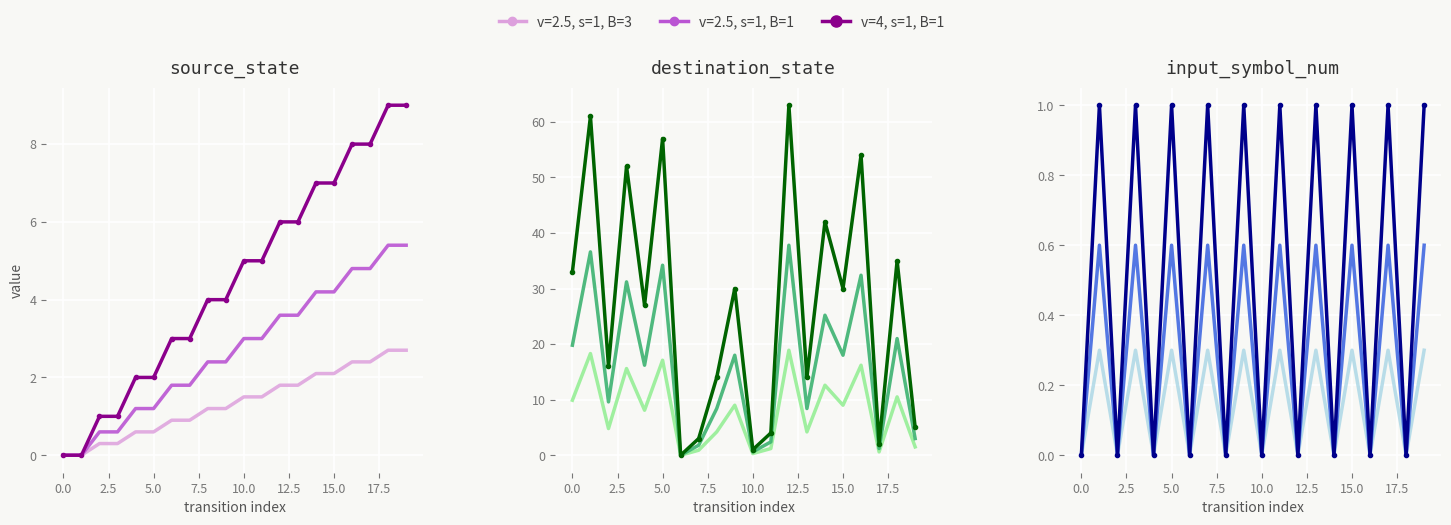

True or false: the data shows 0 at 10.

True